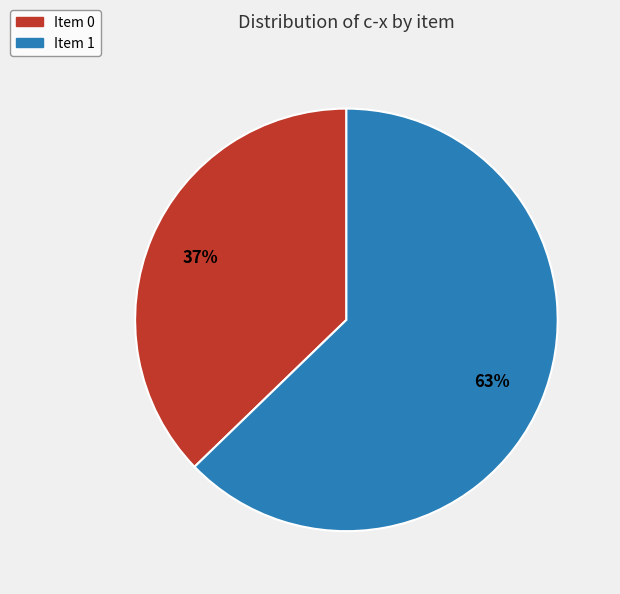

How many segments does this pie chart have?

2